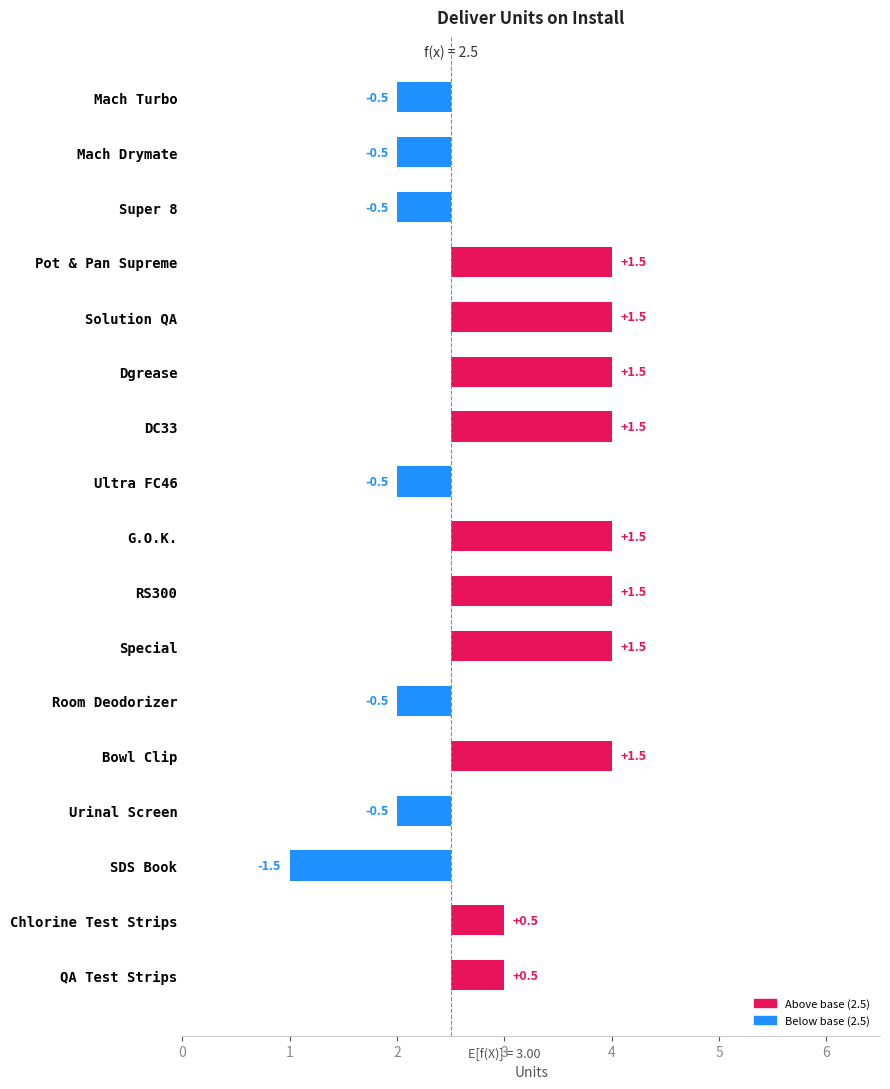

Does the chart contain stacked bars?

No